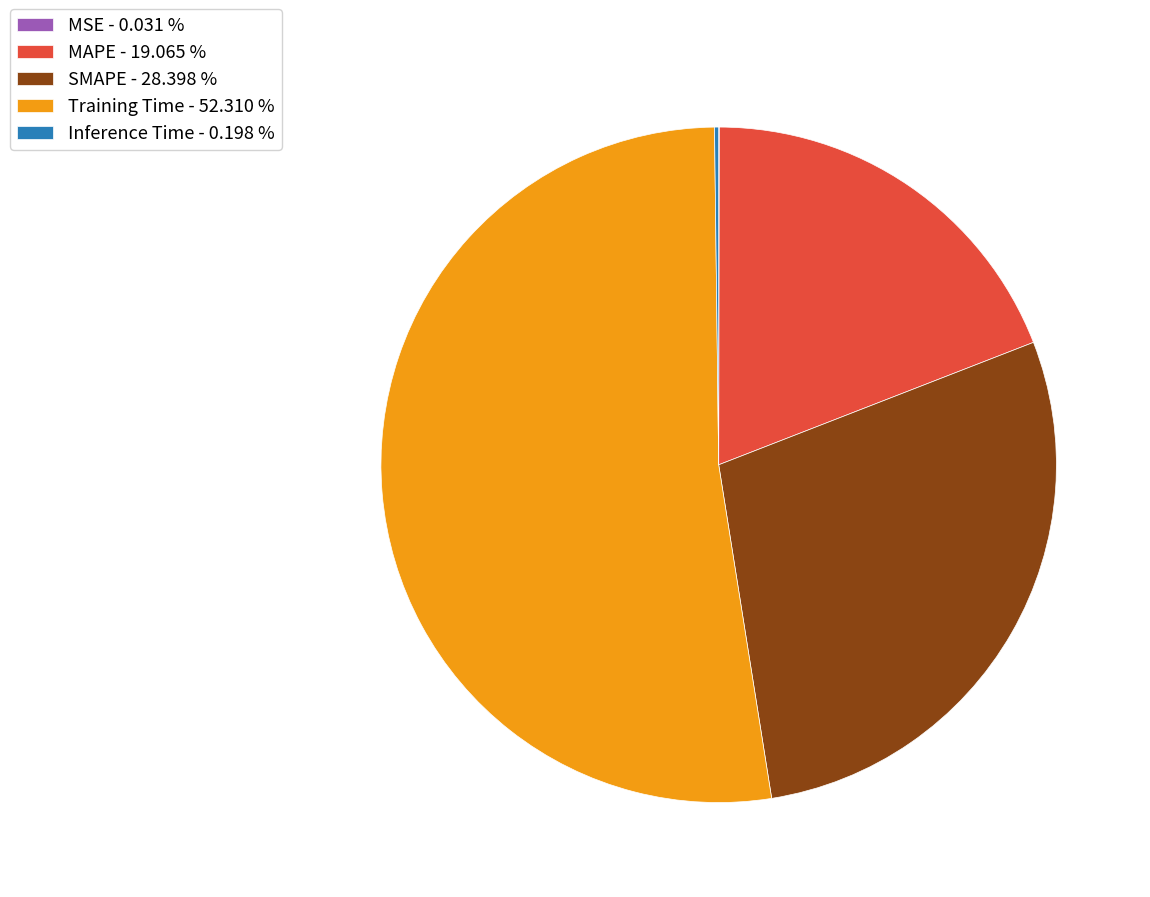

Is there any slice that represents more than half of the pie?

Yes